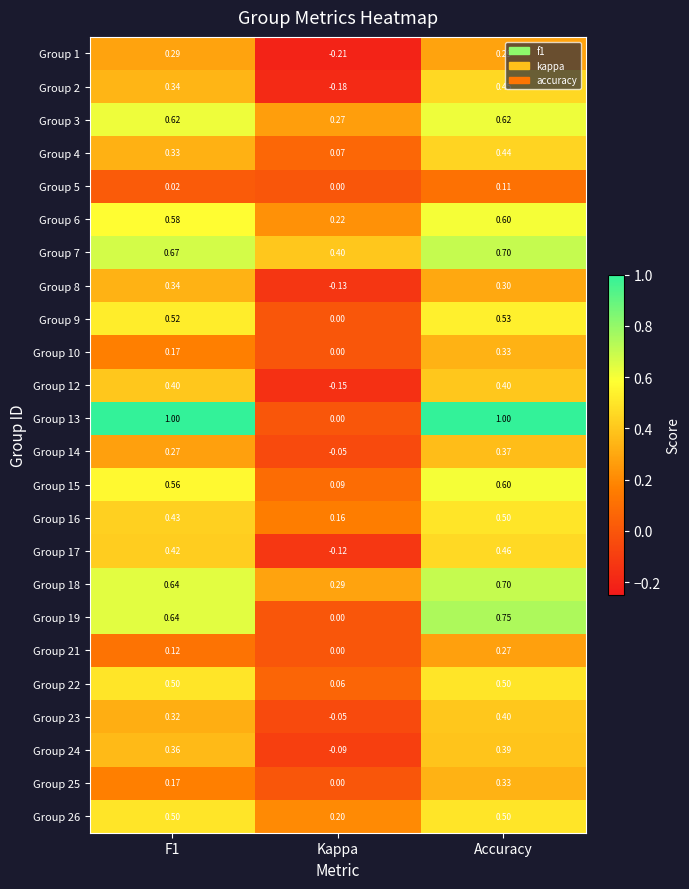

Where is Group 13 nearest to the value 0?

Kappa